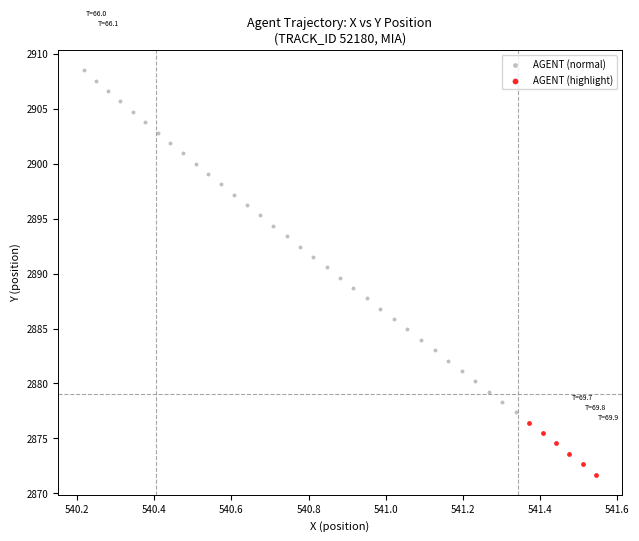

Which series contains the highest Y value?

AGENT (normal)